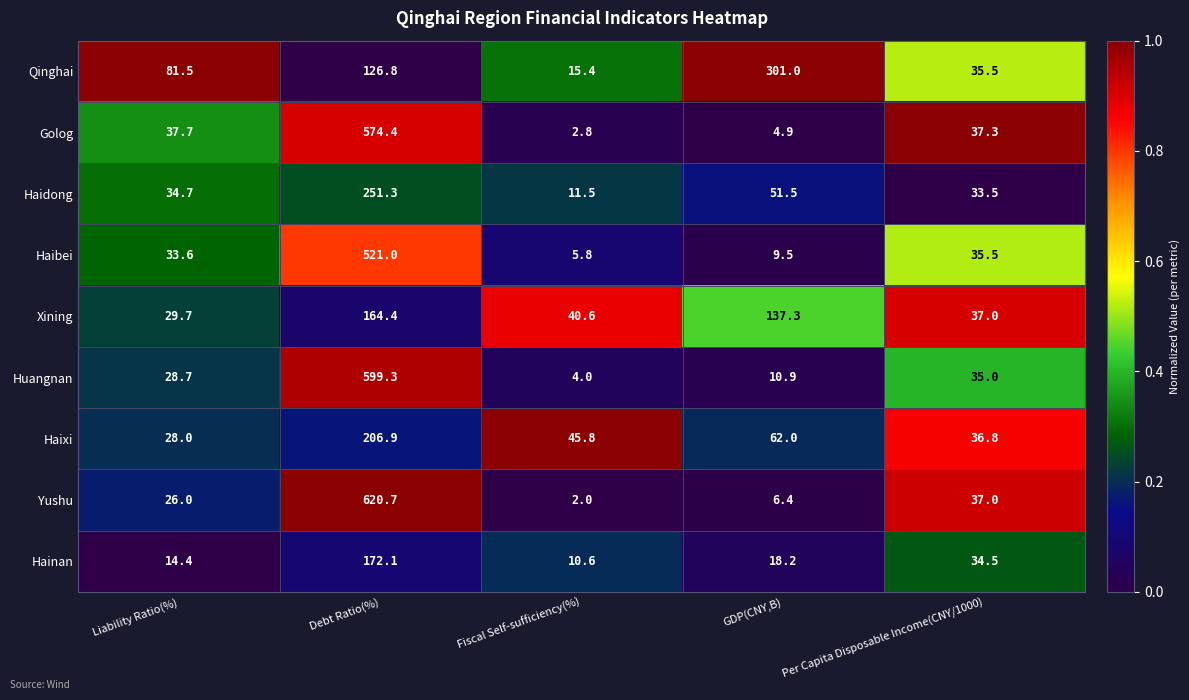

At which category is the sum across all series the highest?

Debt Ratio(%)